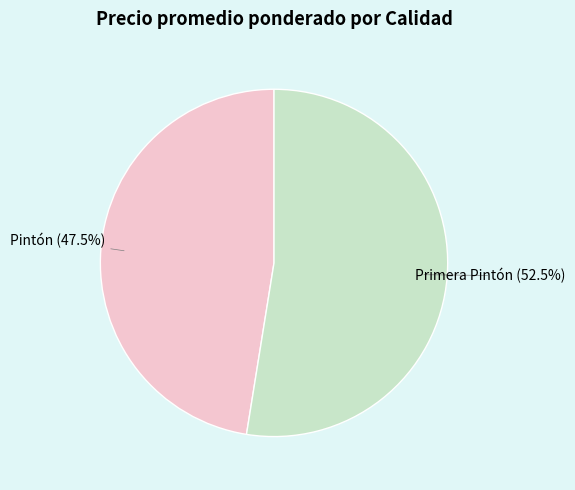

What is the largest slice in the pie chart?

Primera Pintón